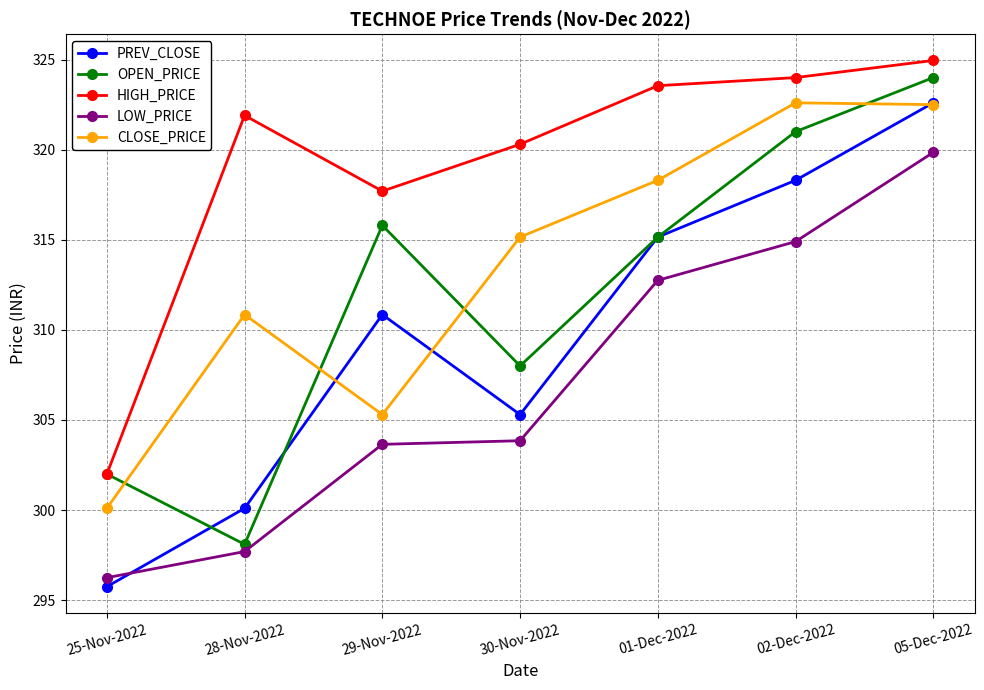

At which label does OPEN_PRICE reach its minimum?

28-Nov-2022